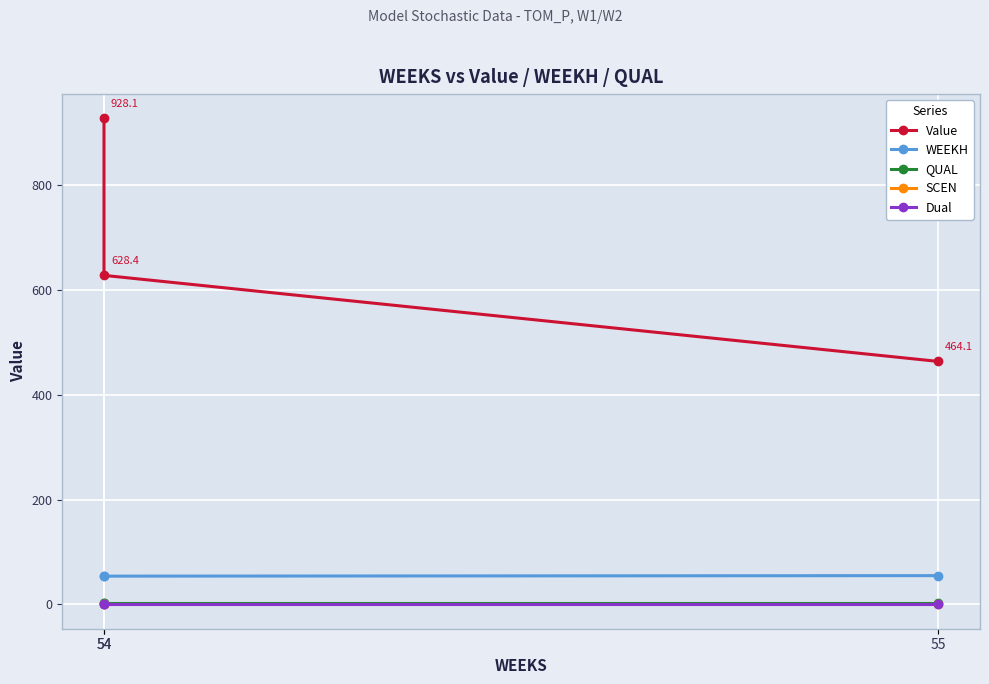

At which label is WEEKH closest to 54?

54